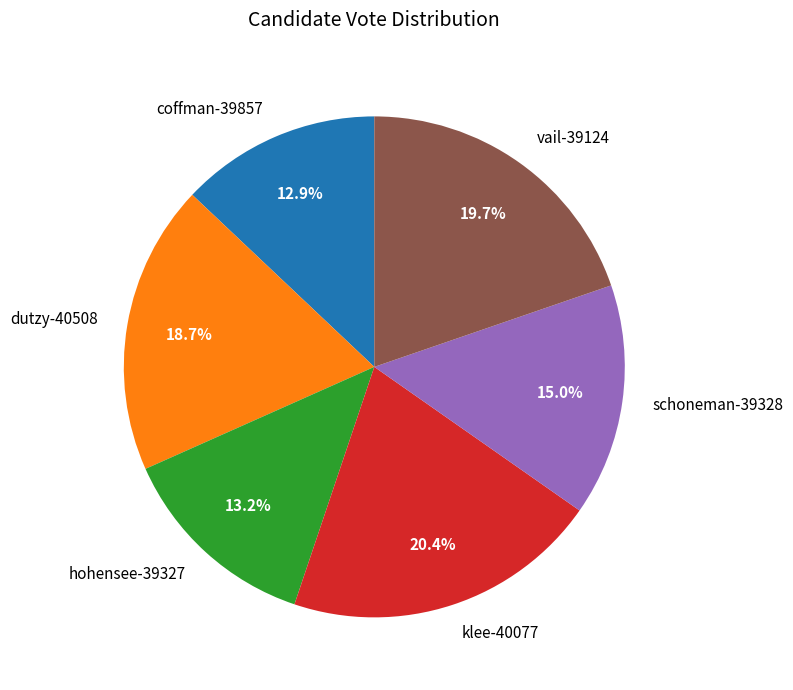

Approximately how many times larger is the value at hohensee-39327 compared to schoneman-39328?

0.9